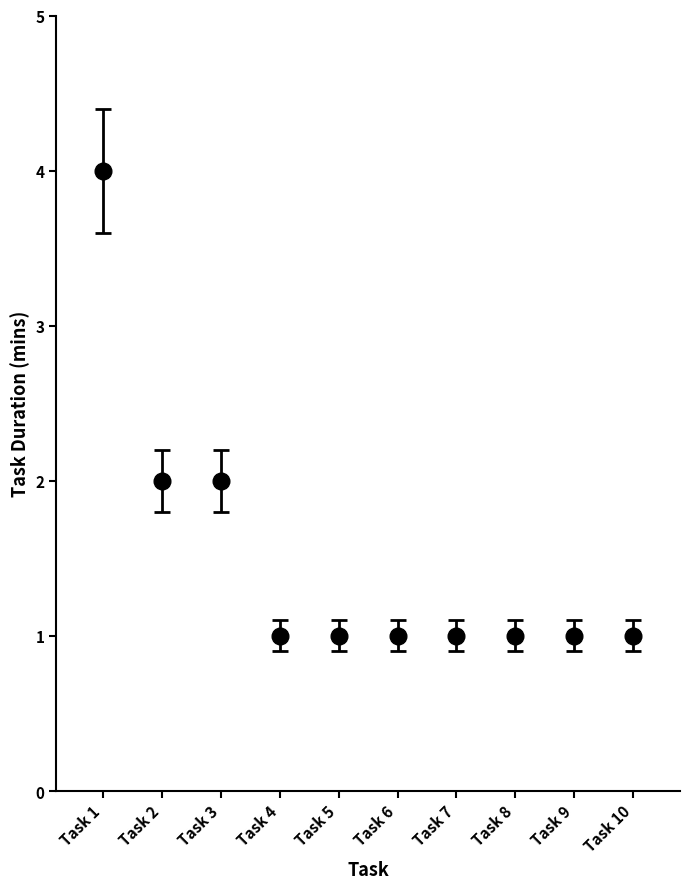

Is this an area chart (filled region under the line)?

No